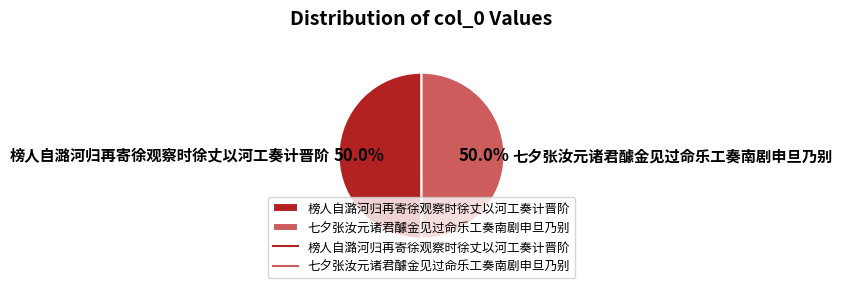

What percentage do 榜人自潞河归再寄徐观察时徐丈以河工奏计晋阶 and 七夕张汝元诸君醵金见过命乐工奏南剧申旦乃别 together represent?

100.0%